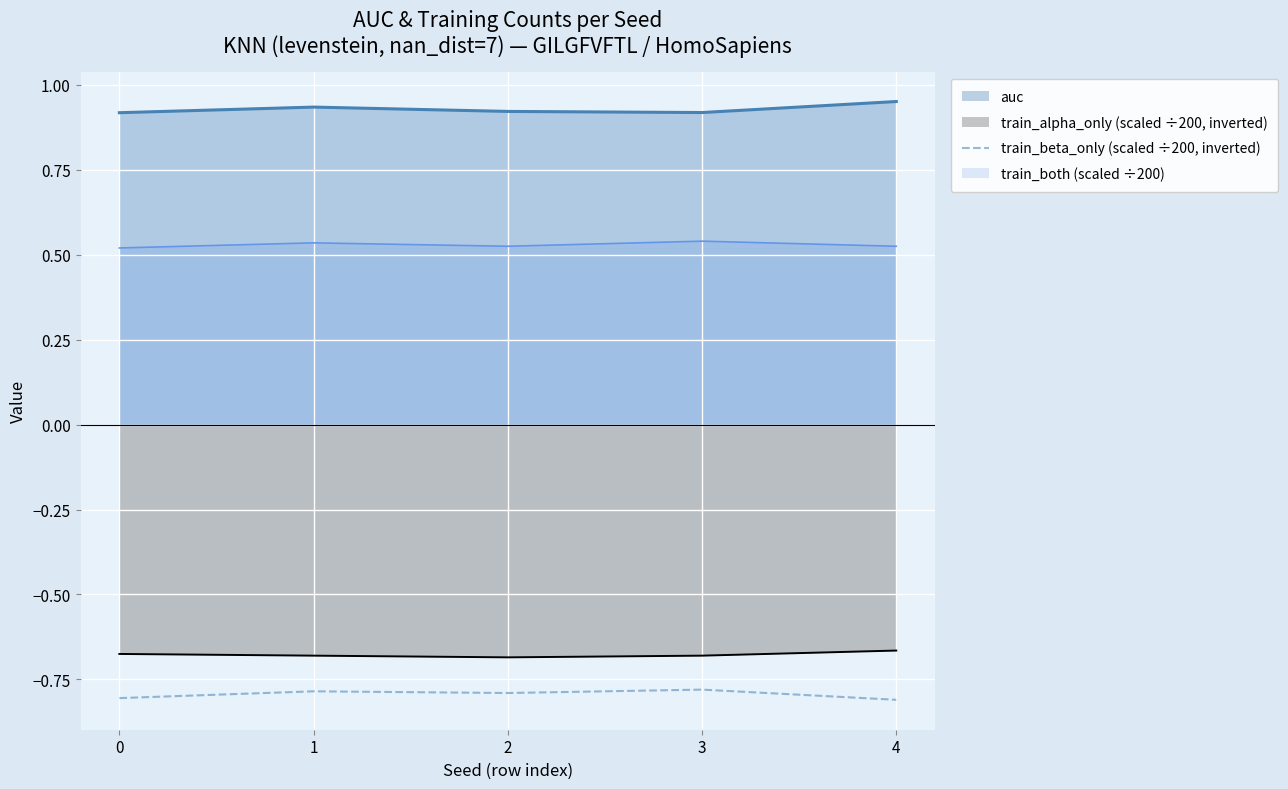

Is it true that auc equals 0.4 at 4?

False